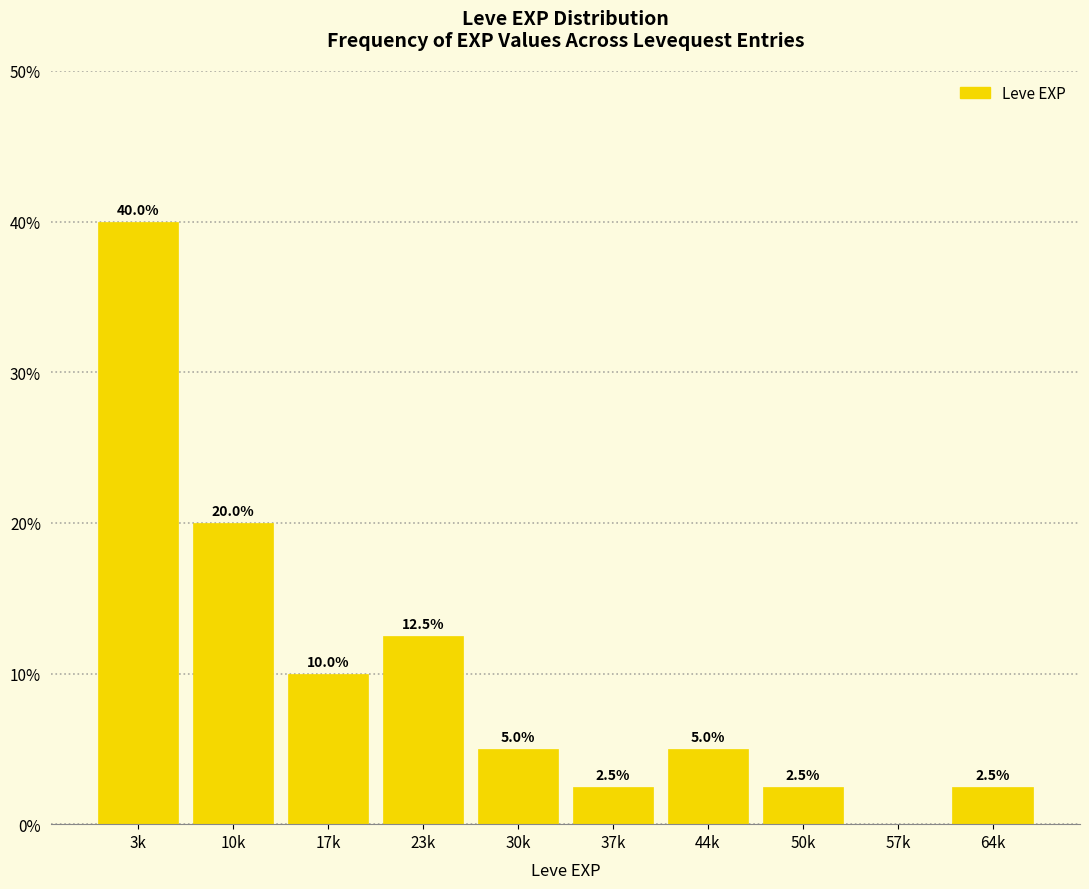

Reading right to left, extract all data points from this chart.

64k=2.5	57k=0.0	50k=2.5	44k=5.0	37k=2.5	30k=5.0	23k=12.5	17k=10.0	10k=20.0	3k=40.0